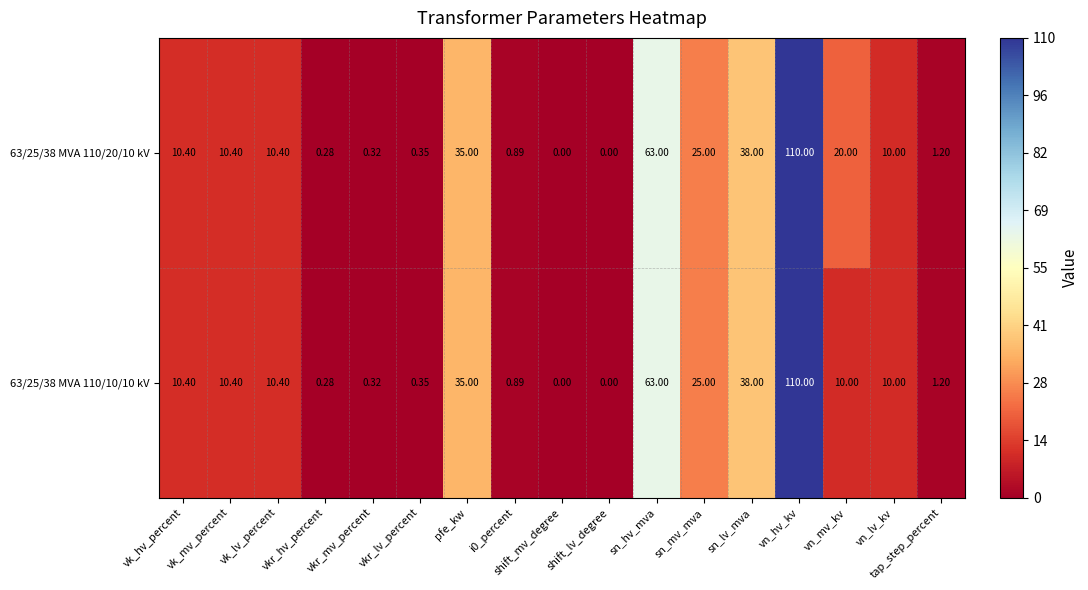

At which category is the sum across all series the highest?

vn_hv_kv